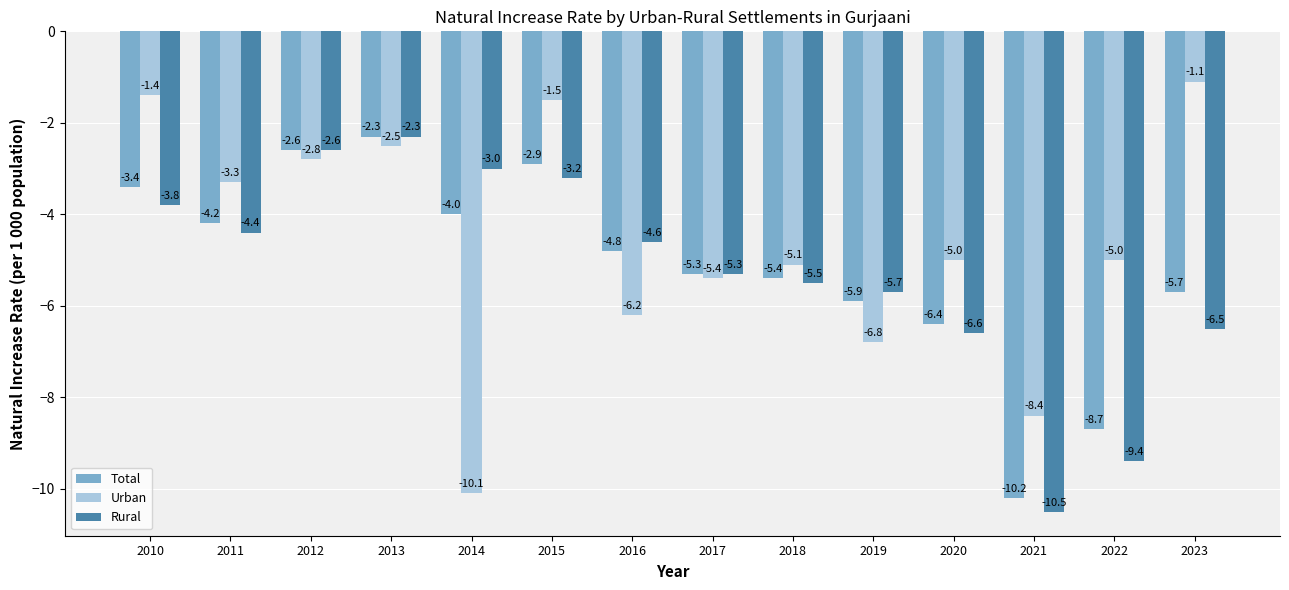

What is the value of the Urban bar at the 13th from the left?

-5.0